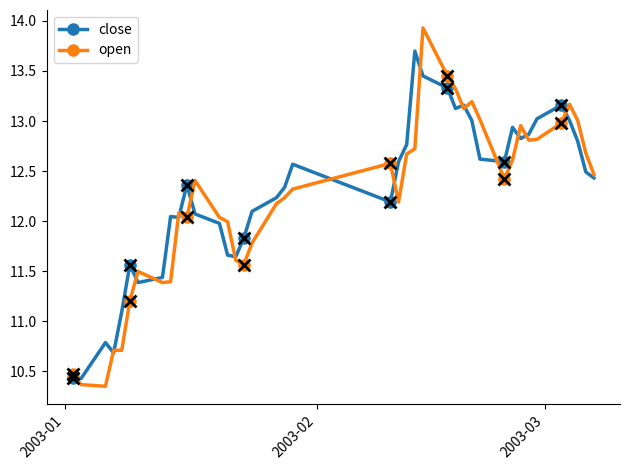

True or false: close has more than 0 points higher than both neighbors.

True